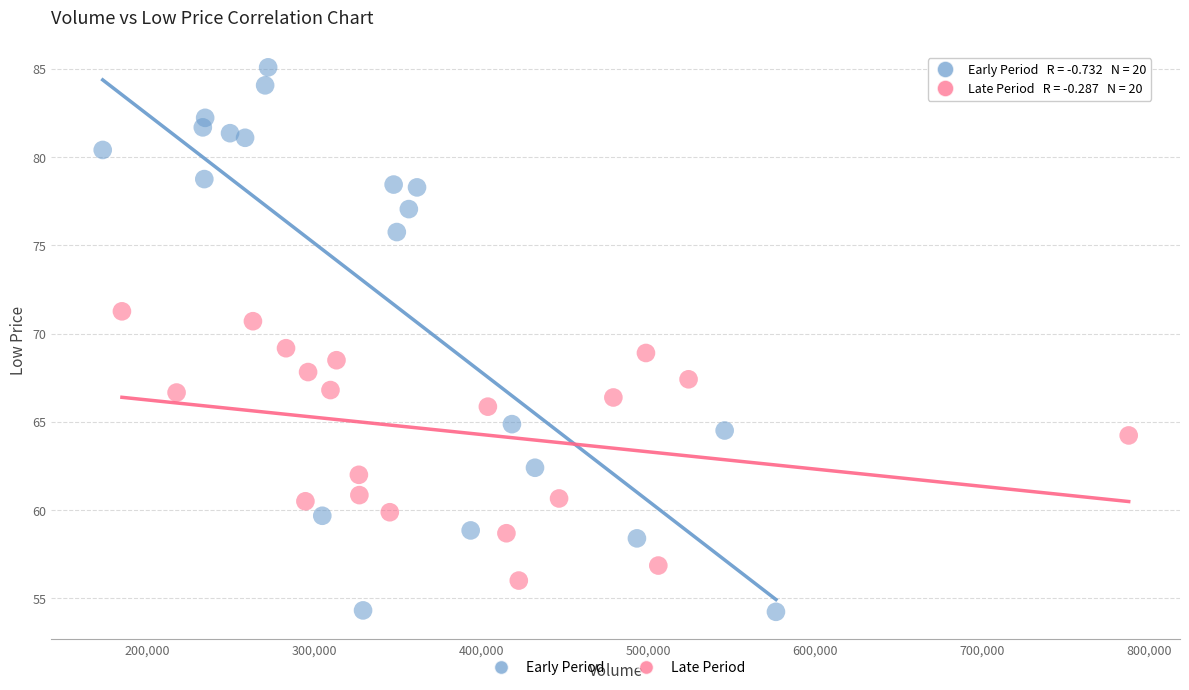

Which series has the widest spread of Y values?

Early Period